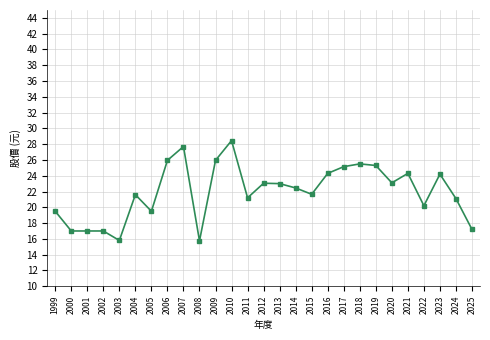

True or false: there are more than 1 points higher than both neighbors.

True